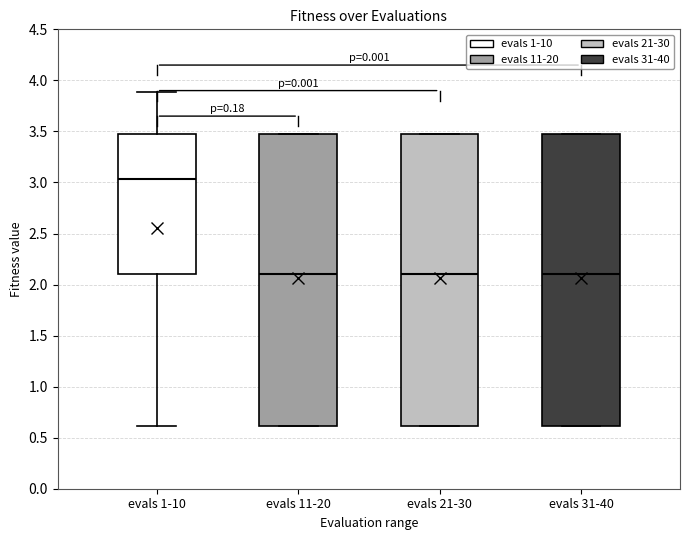

Reading left to right, read every box against the y-axis: the position of its median line, the range the box covers, and the ends of its whiskers. The values are not printed on the chart, so give them approximately, as read against the axis.

evals 1-10: median 3.05, box 2.10 to 3.45, whiskers 0.60 to 3.90
evals 11-20: median 2.10, box 0.60 to 3.45, whiskers 0.60 to 3.45
evals 21-30: median 2.10, box 0.60 to 3.45, whiskers 0.60 to 3.45
evals 31-40: median 2.10, box 0.60 to 3.45, whiskers 0.60 to 3.45